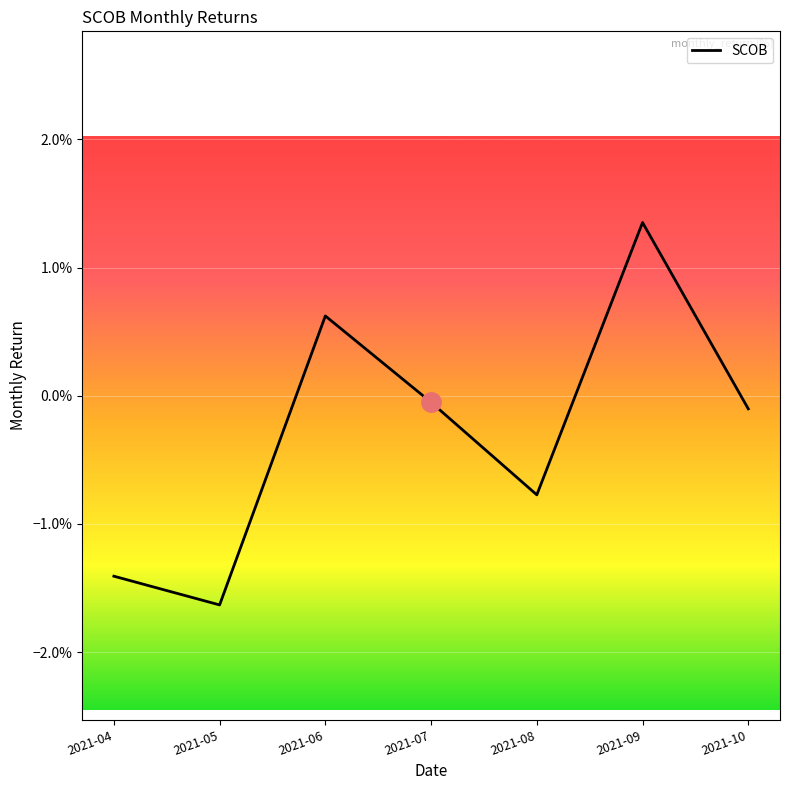

At which category does the data reach its first local valley?

2021-05